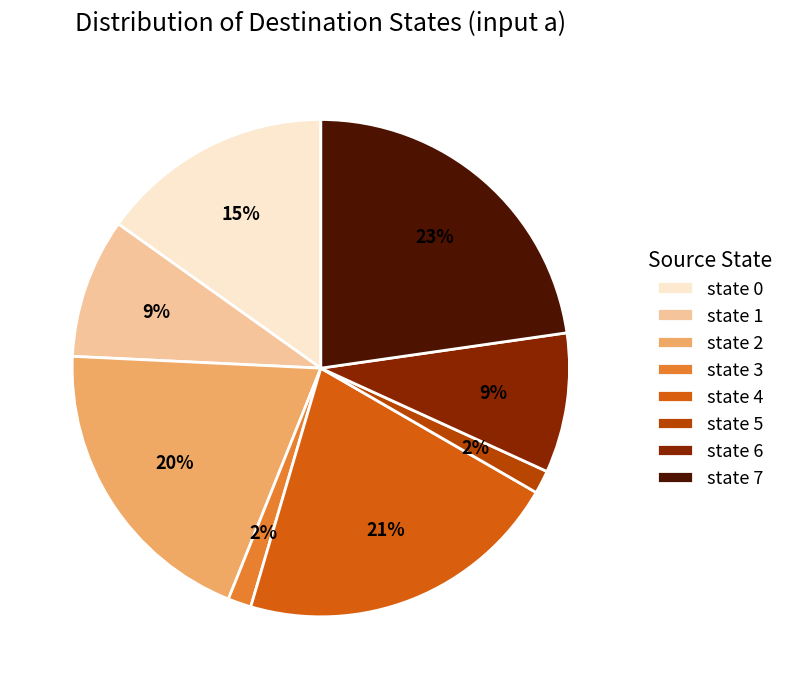

To the nearest percent, what percentage of the pie is state 1?

9%